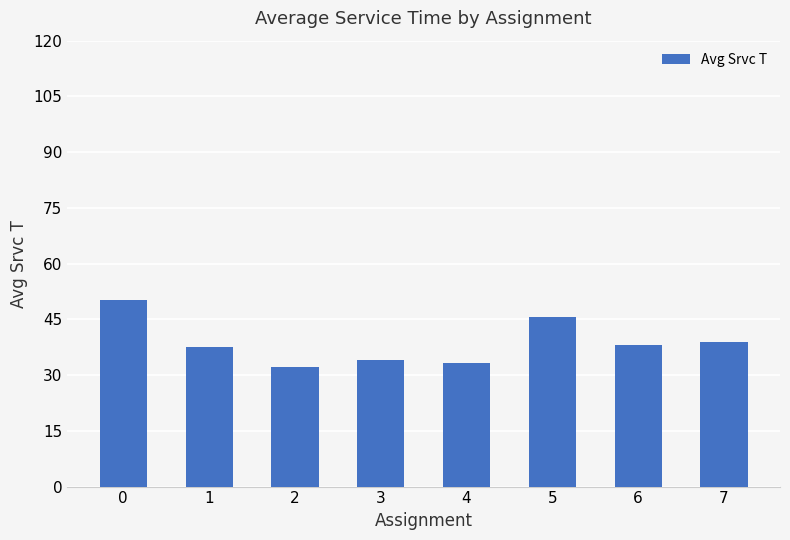

What is the sum of all values?

309.7